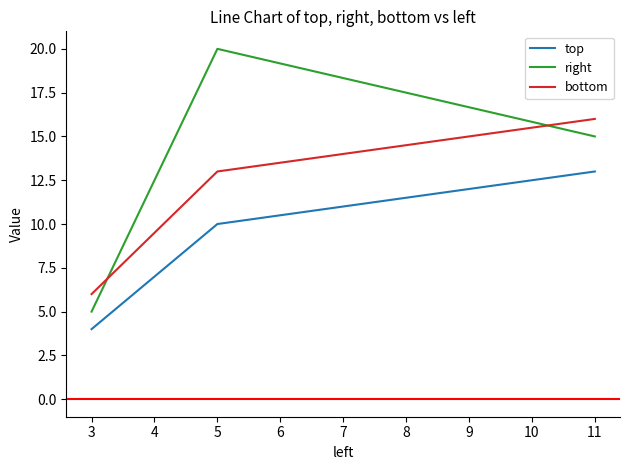

At how many categories does at least one series exceed 19?

1